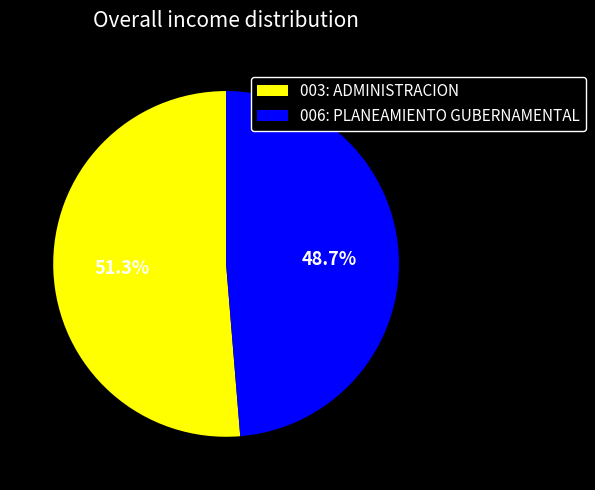

To the nearest percent, what is the difference between the 006: PLANEAMIENTO GUBERNAMENTAL and 003: ADMINISTRACION slice percentages?

3%